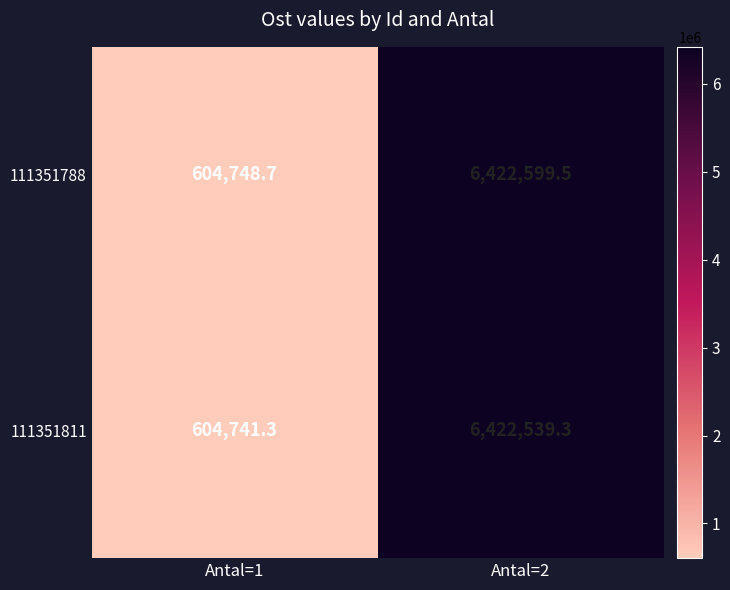

Which series changed the most between Antal=1 and Antal=2?

111351788